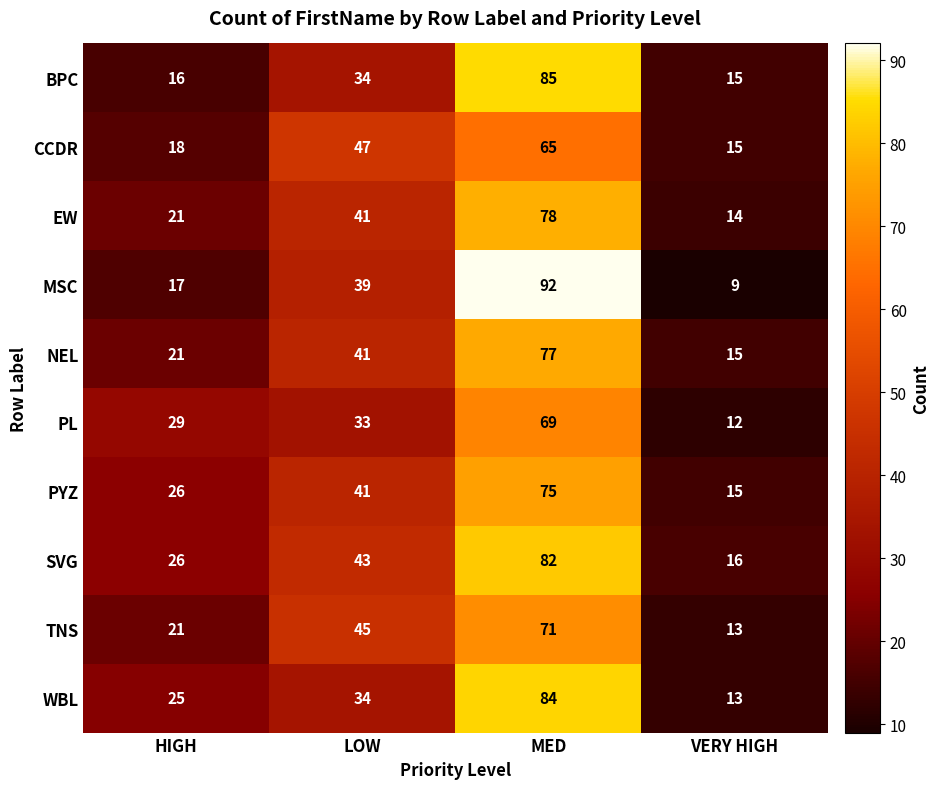

How many data points in TNS are less than 45?

2